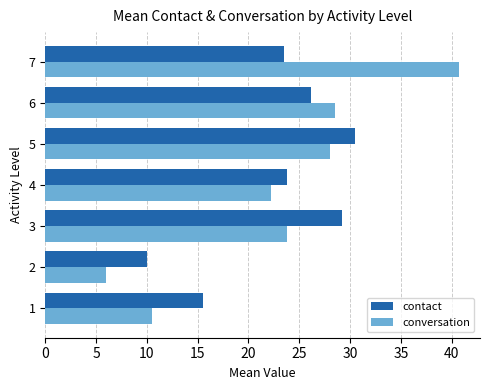

At 7, list the series in order from smallest to largest.

contact, conversation